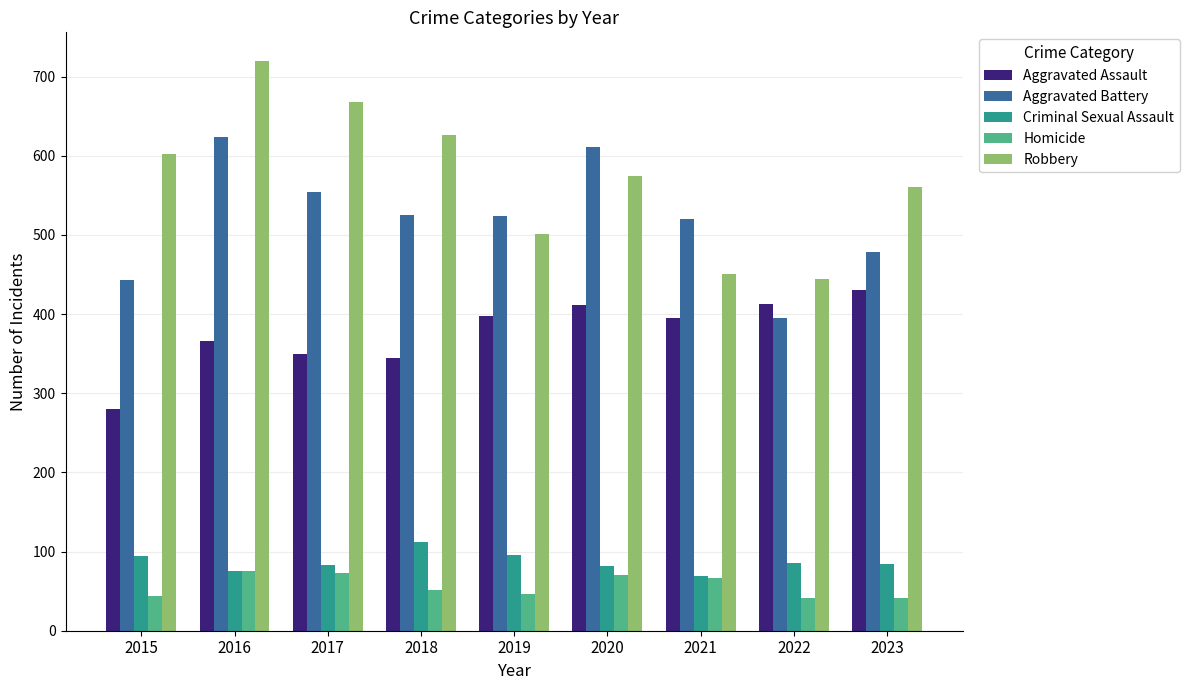

At which category does the chart reach its peak across all series?

2016